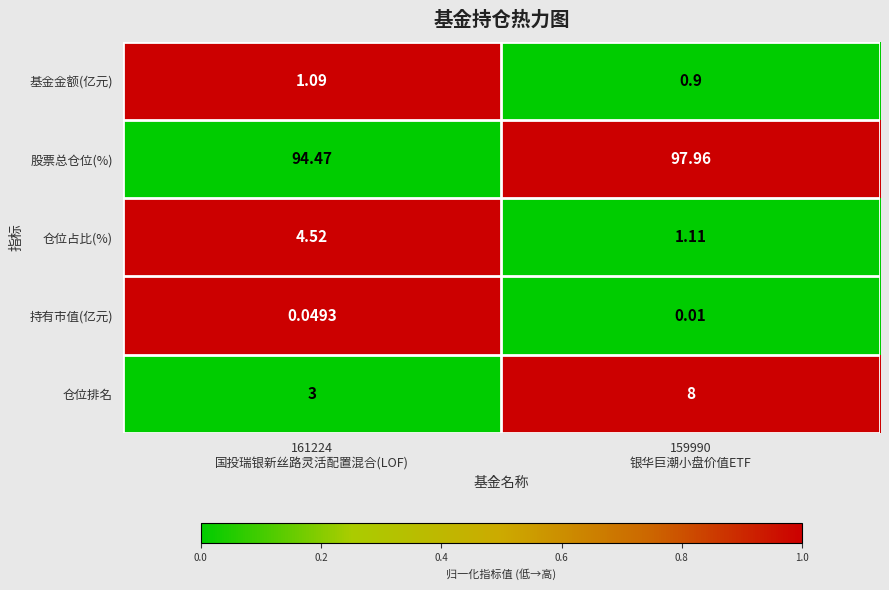

Which series has the largest range (max minus min)?

仓位排名